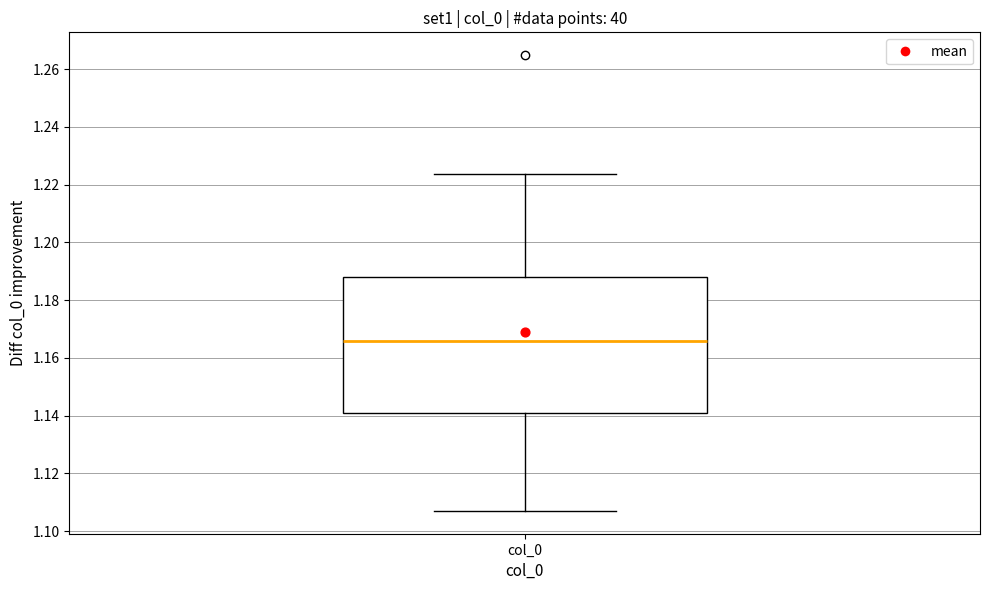

Where is the lower edge of the box for col_0 on the y-axis? The values are not printed on the chart, so give them approximately, as read against the axis.

1.140